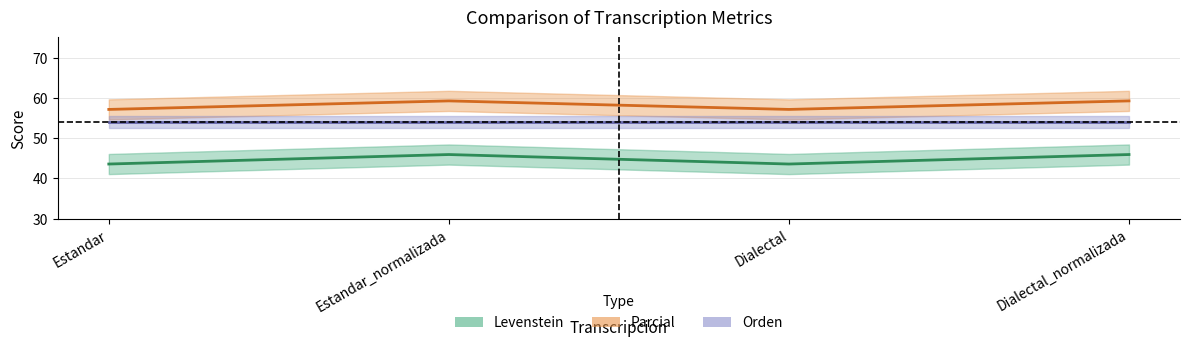

Where is Levenstein nearest to the value 44?

Estandar